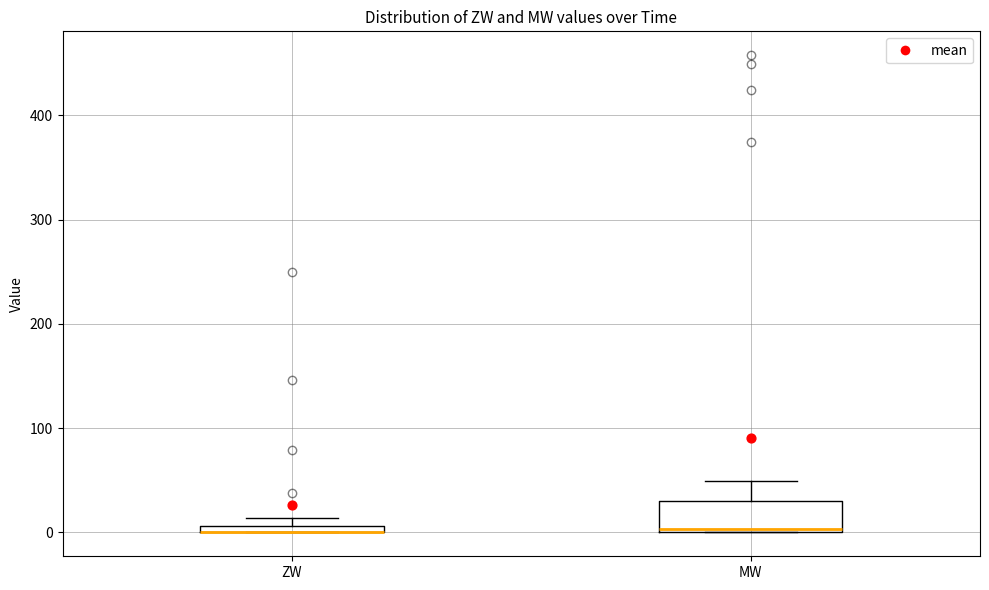

Where is the upper edge of the box for MW on the y-axis? The values are not printed on the chart, so give them approximately, as read against the axis.

30